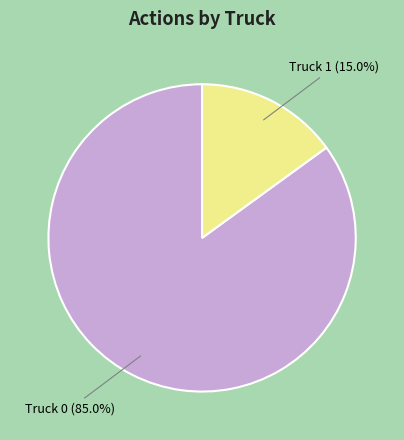

Is it true that Truck 1 is 15% of the pie?

True